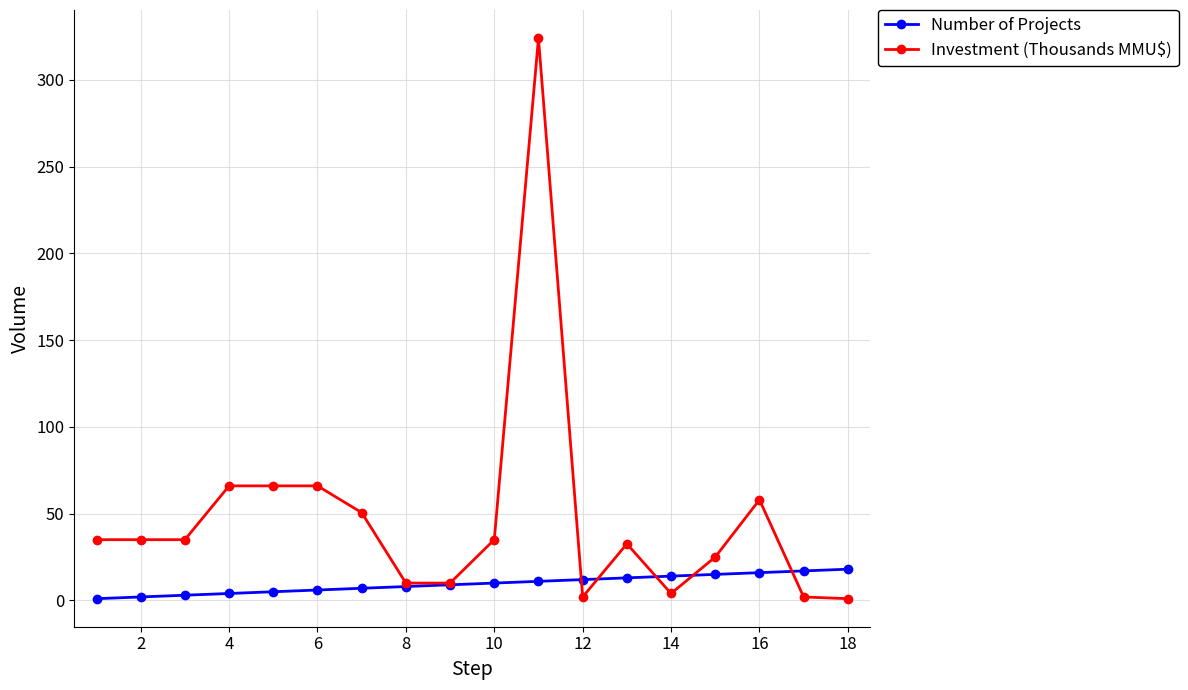

Which series has the largest range (max minus min)?

Investment (Thousands MMU$)